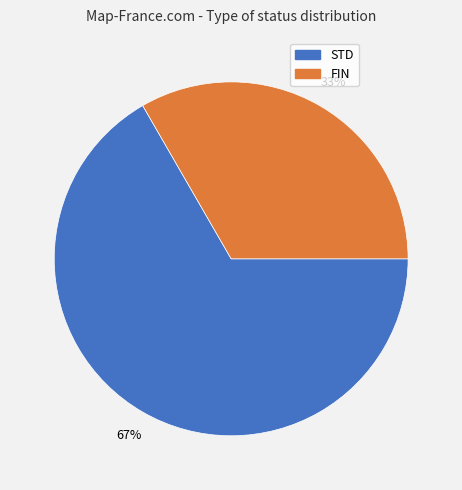

Combined, do FIN and STD account for over 50%?

Yes